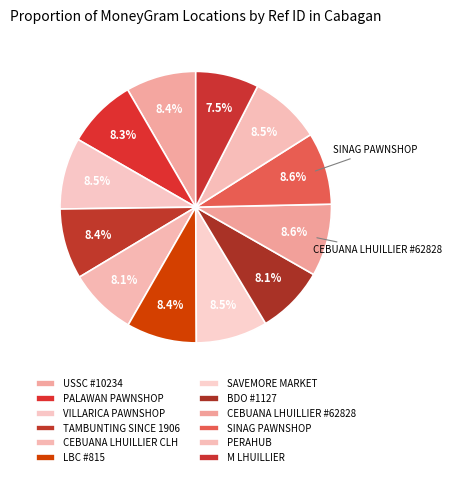

Is it true that TAMBUNTING SINCE 1906 is 18% of the pie?

False